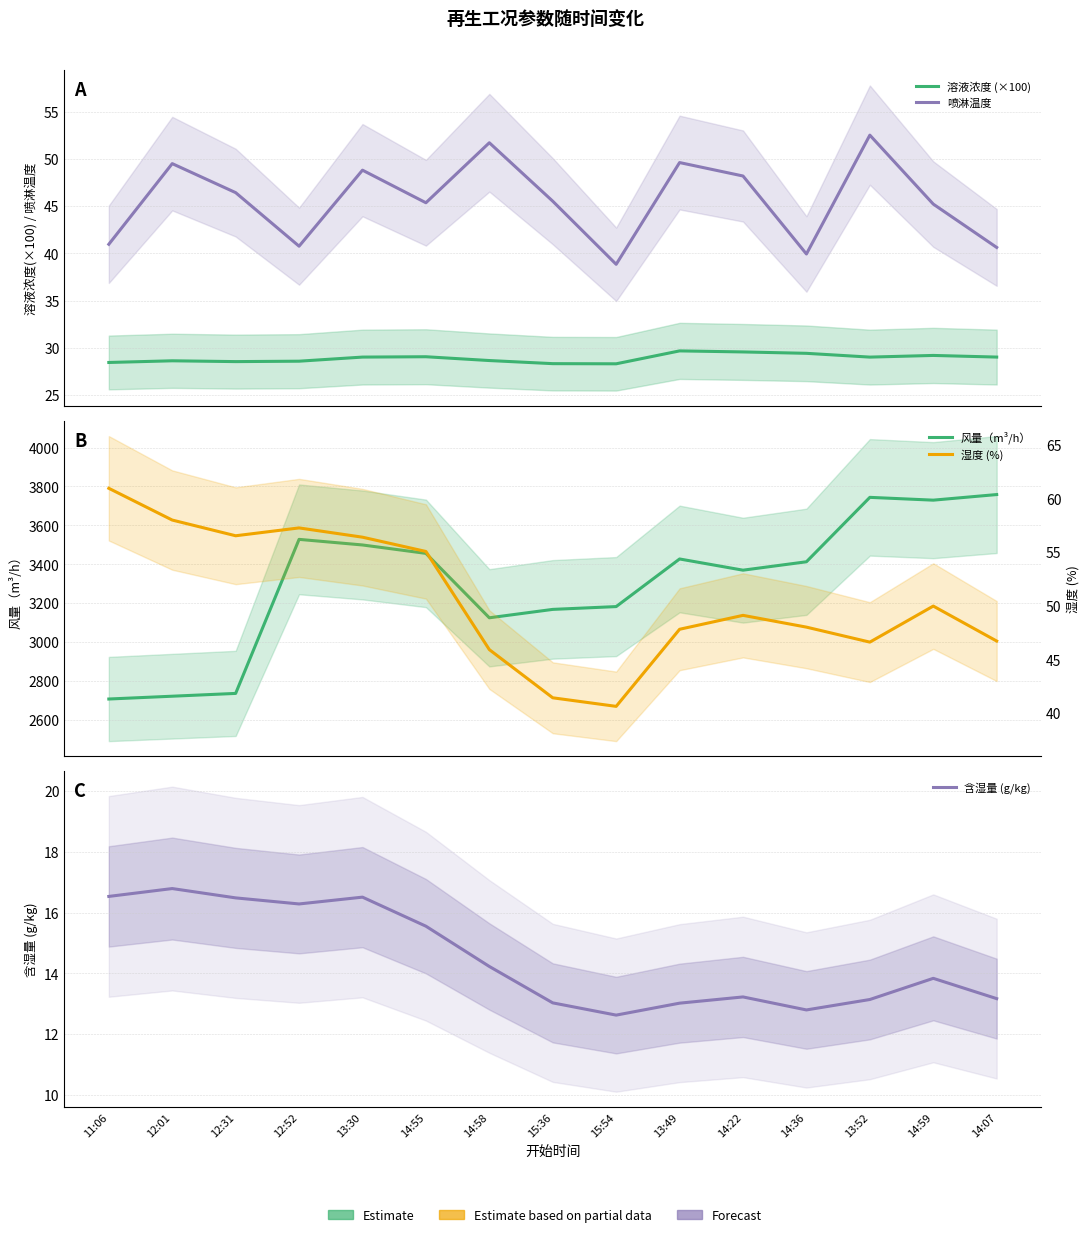

Which category has the highest value across all series?

14:07